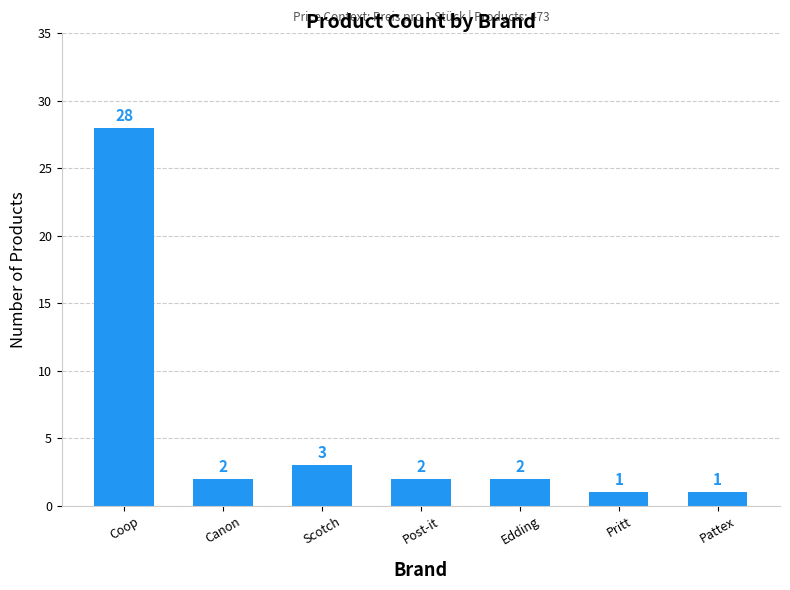

What is the average value?

6